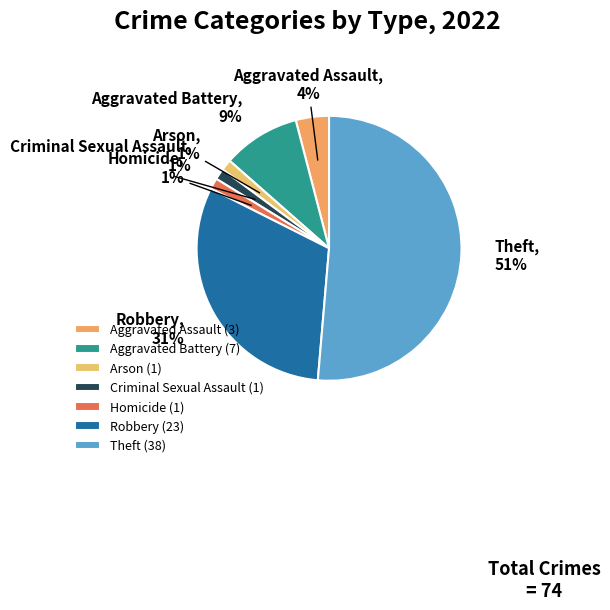

Does Robbery account for over 50% of the chart?

No